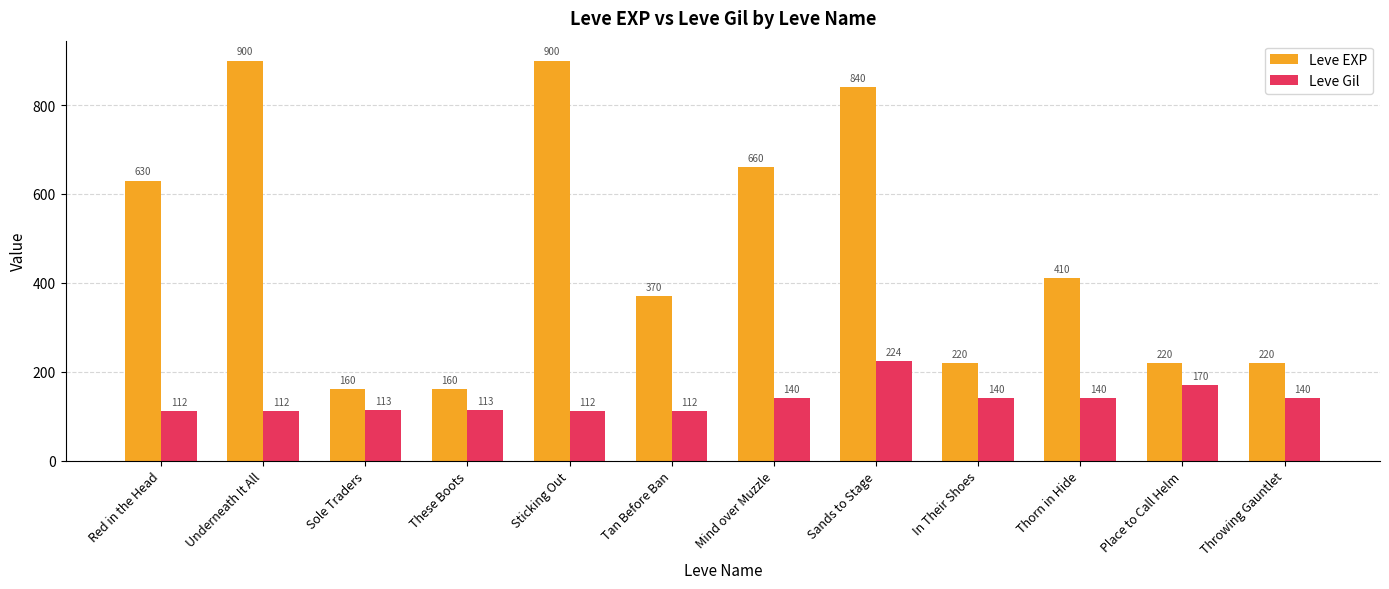

What position from the right is Tan Before Ban?

7